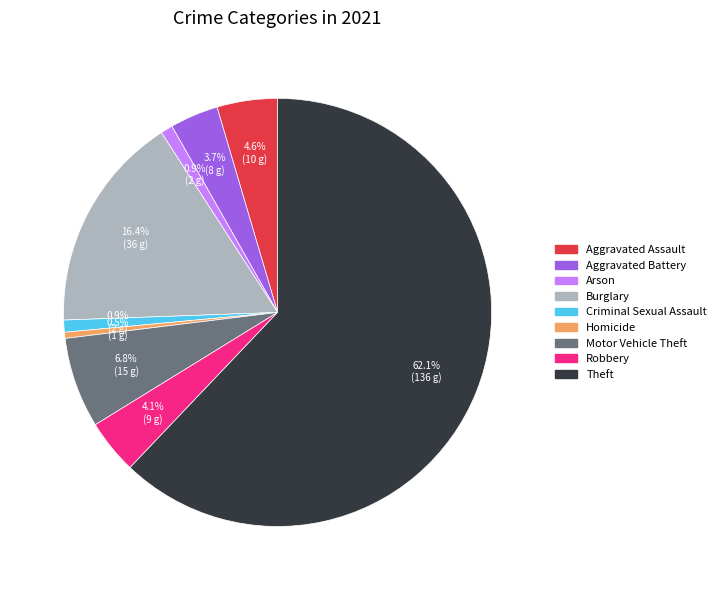

What is the largest slice in the pie chart?

Theft